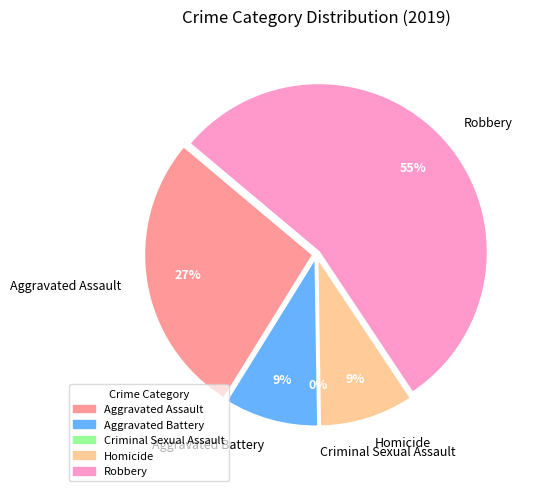

What is the ratio of the value at Aggravated Battery to the value at Homicide?

1.0